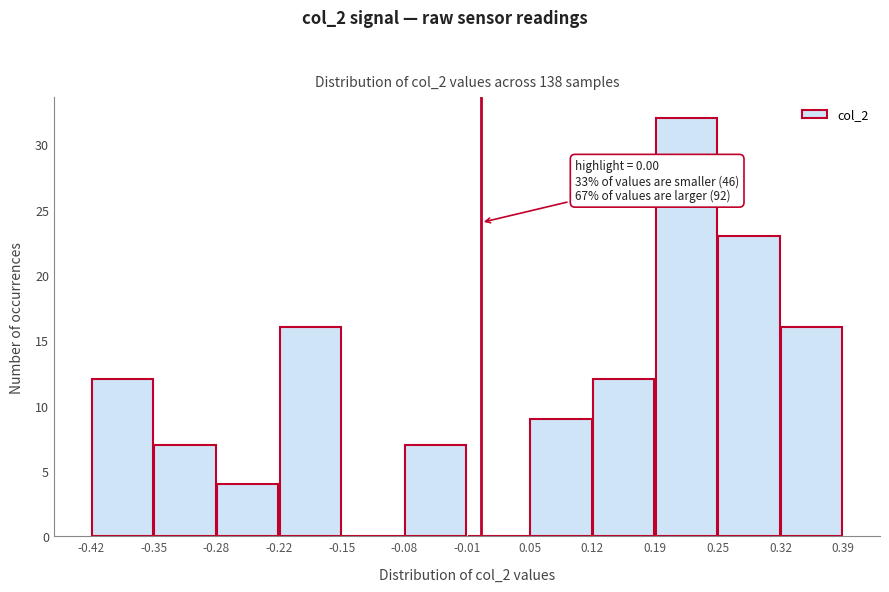

Over which range of the x-axis is the bar tallest?

0.19 to 0.25